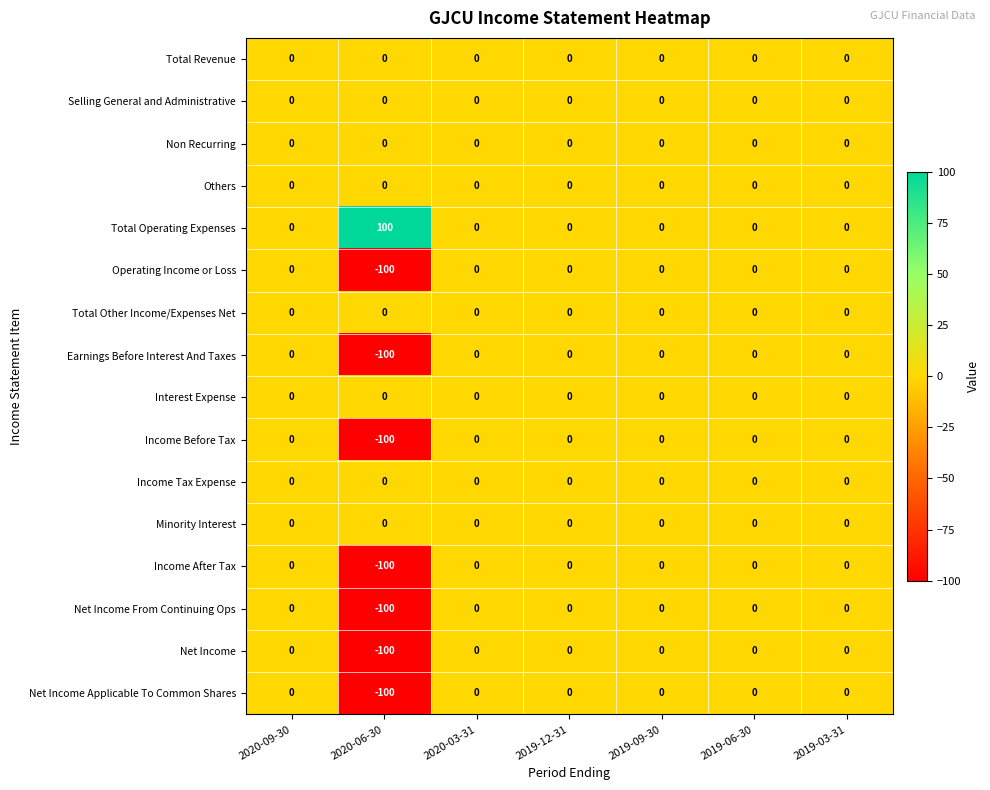

True or false: Operating Income or Loss has a value of 0 at 2019-06-30.

True